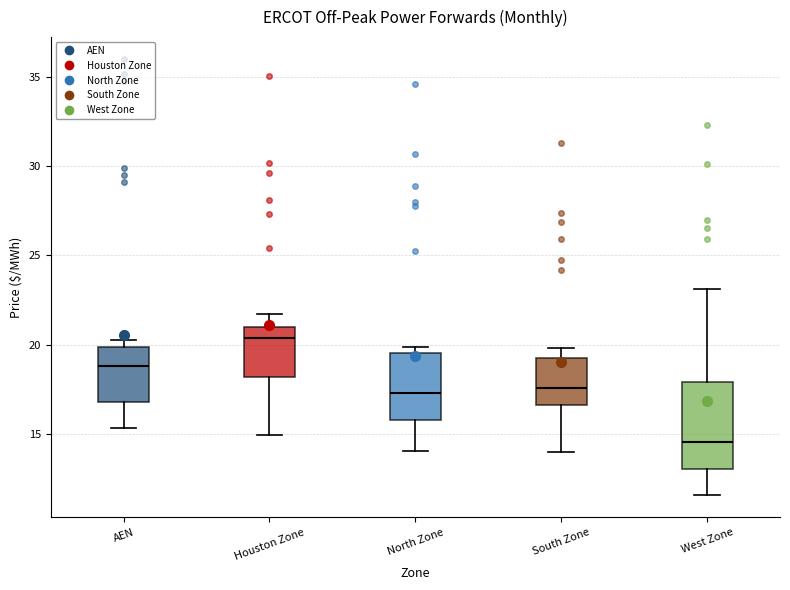

Which box is the tallest, from its lower edge to its upper edge?

West Zone